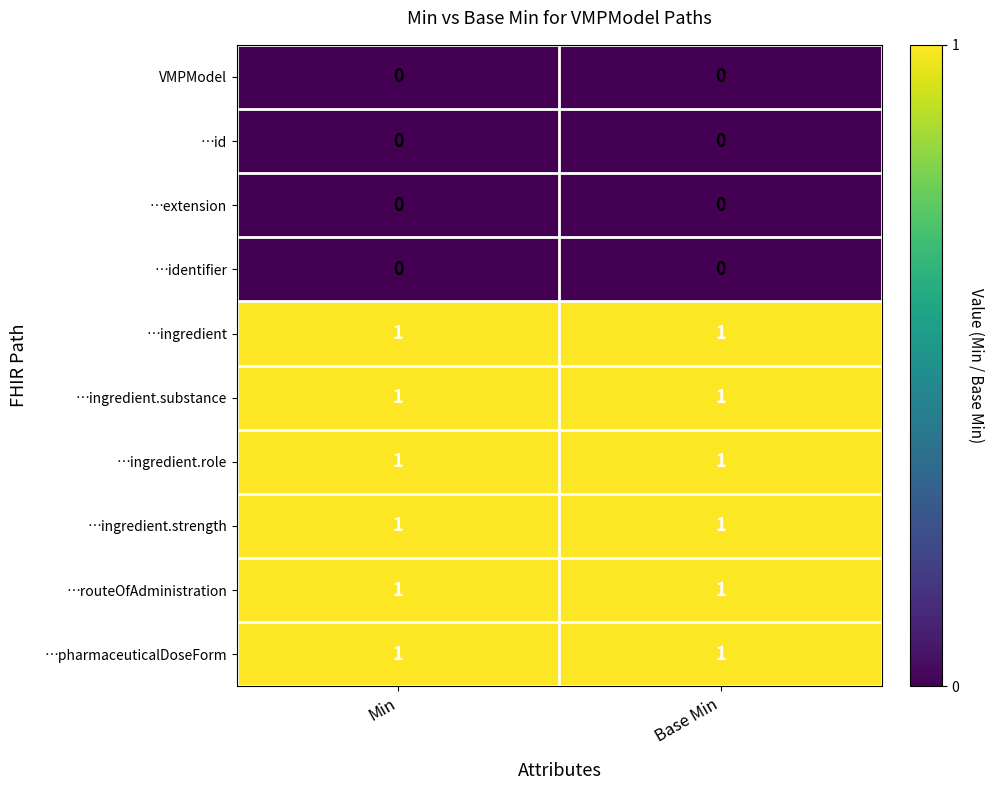

Is the value of …ingredient.substance at Min greater than the value of VMPModel at Min?

Yes